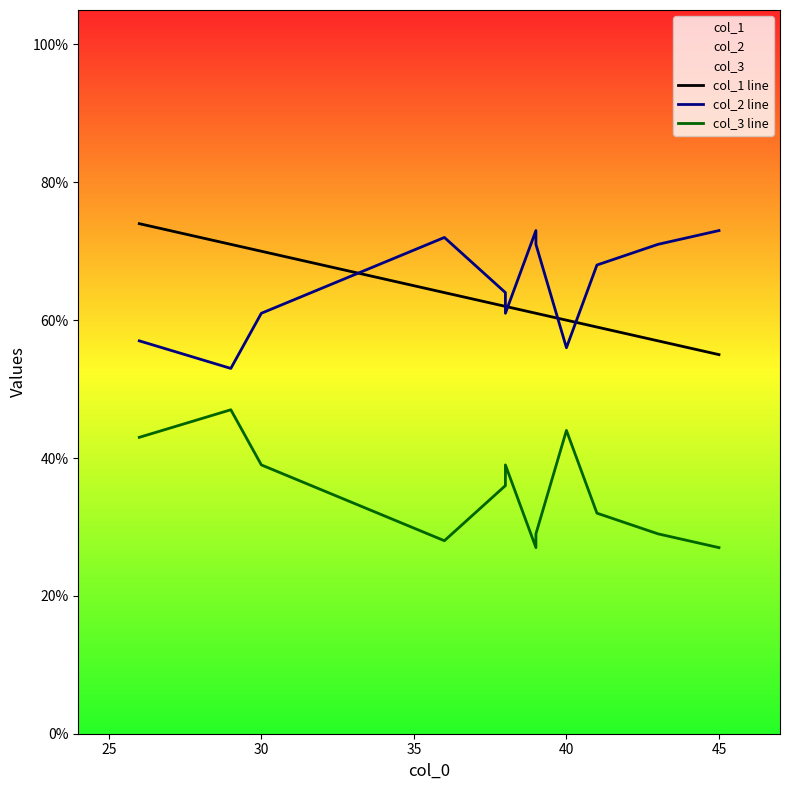

What is the value of the col_2 line point at the 1st from the left?

57